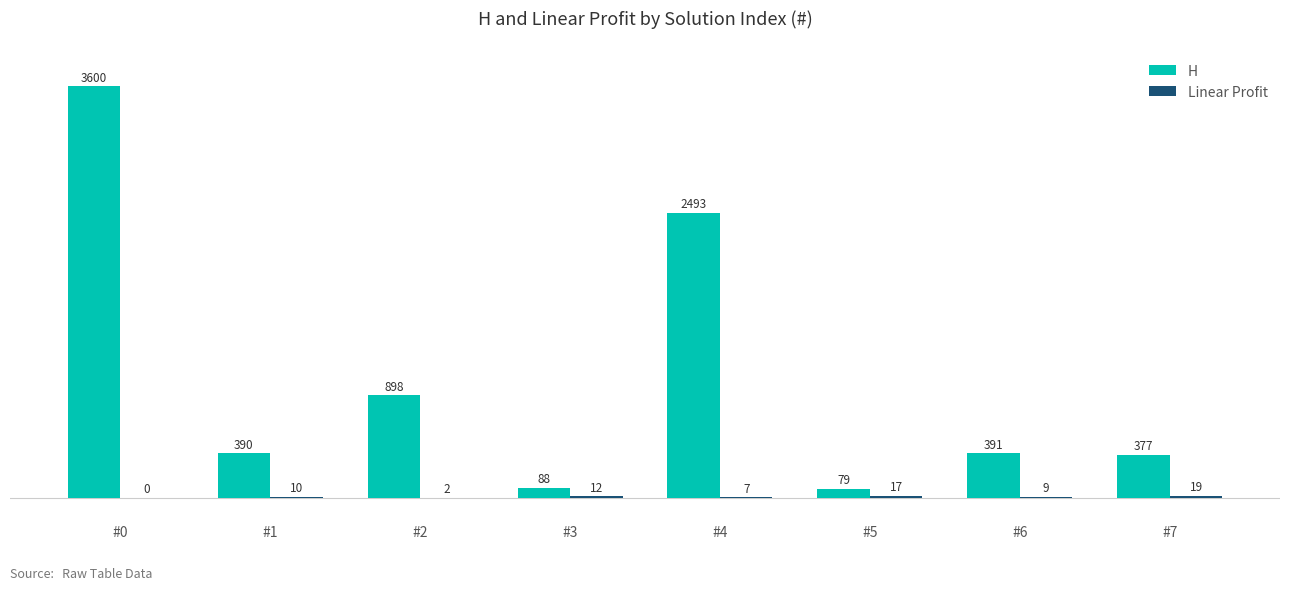

At which label does H first exceed 391?

#0